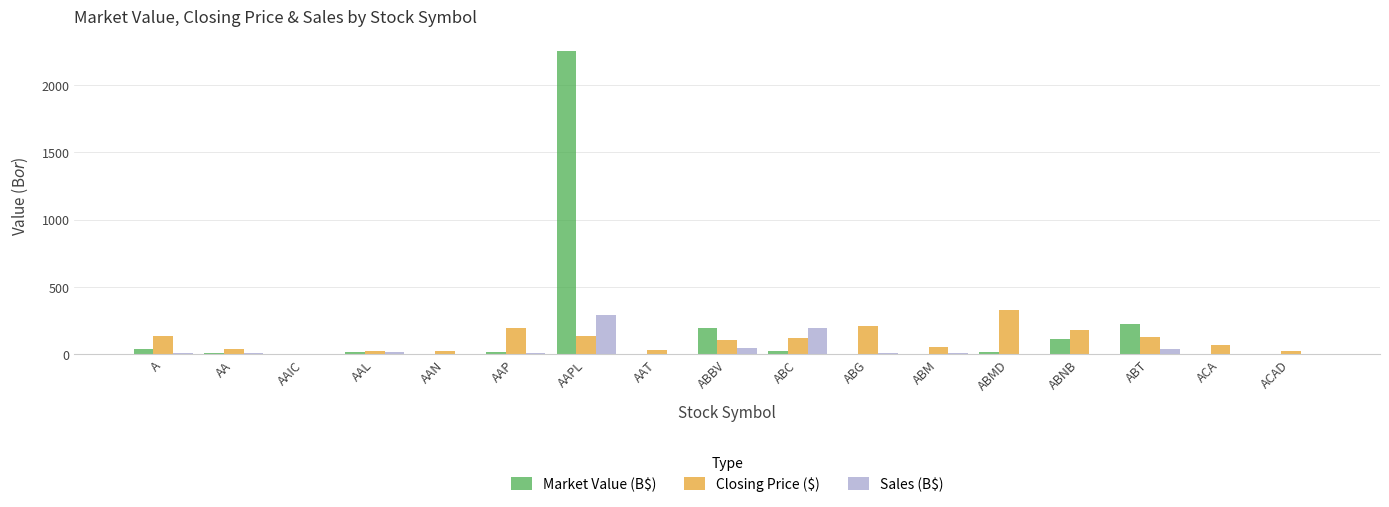

Between AAL and AAPL, which series saw the biggest shift?

Market Value (B$)